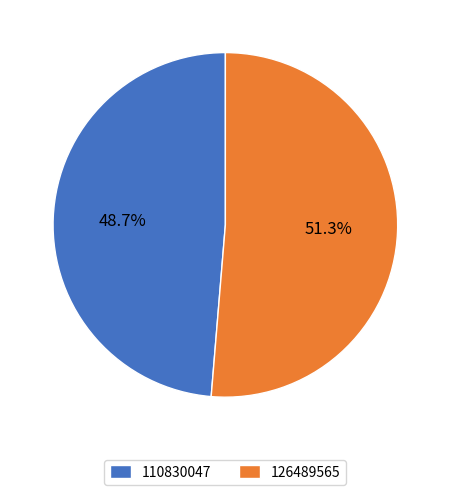

Is it true that 110830047 is 49% of the pie?

True